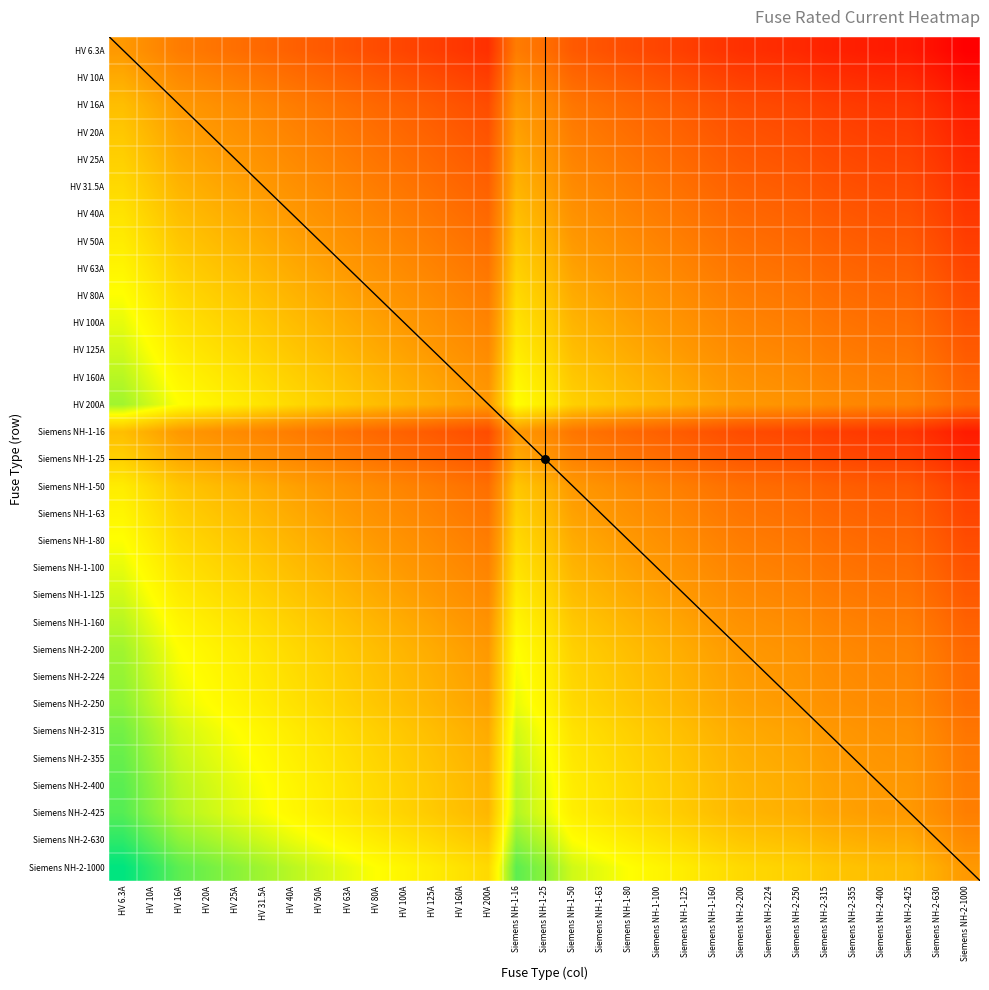

What is the total value across all series at HV 20A?

20.0